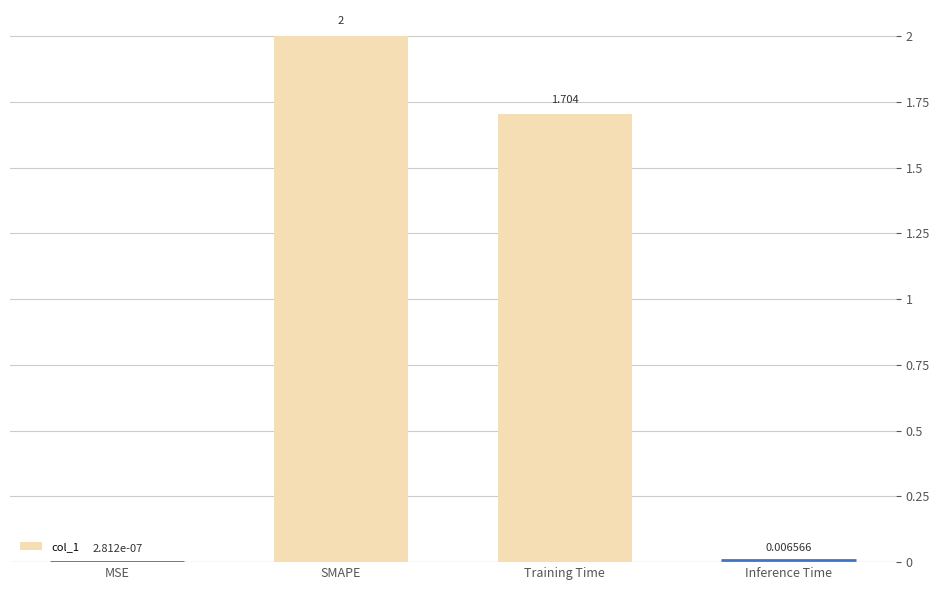

What is the greatest value displayed?

2.0